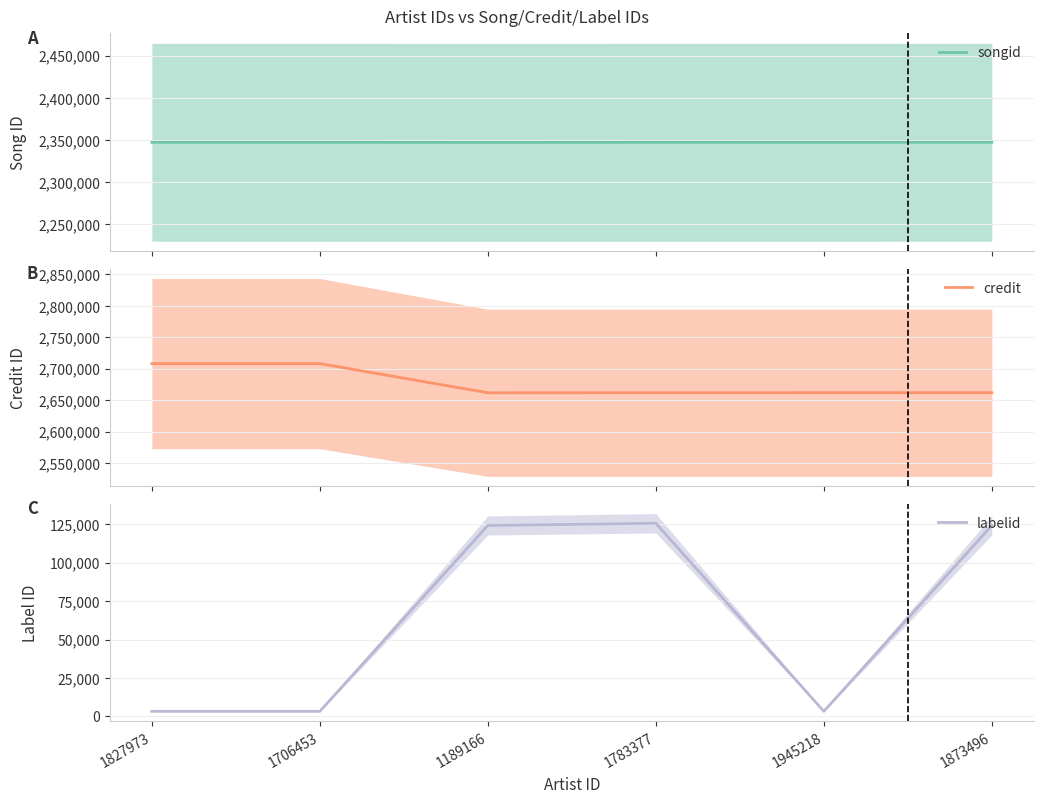

True or false: labelid has a value of 192079 at 1189166.

False